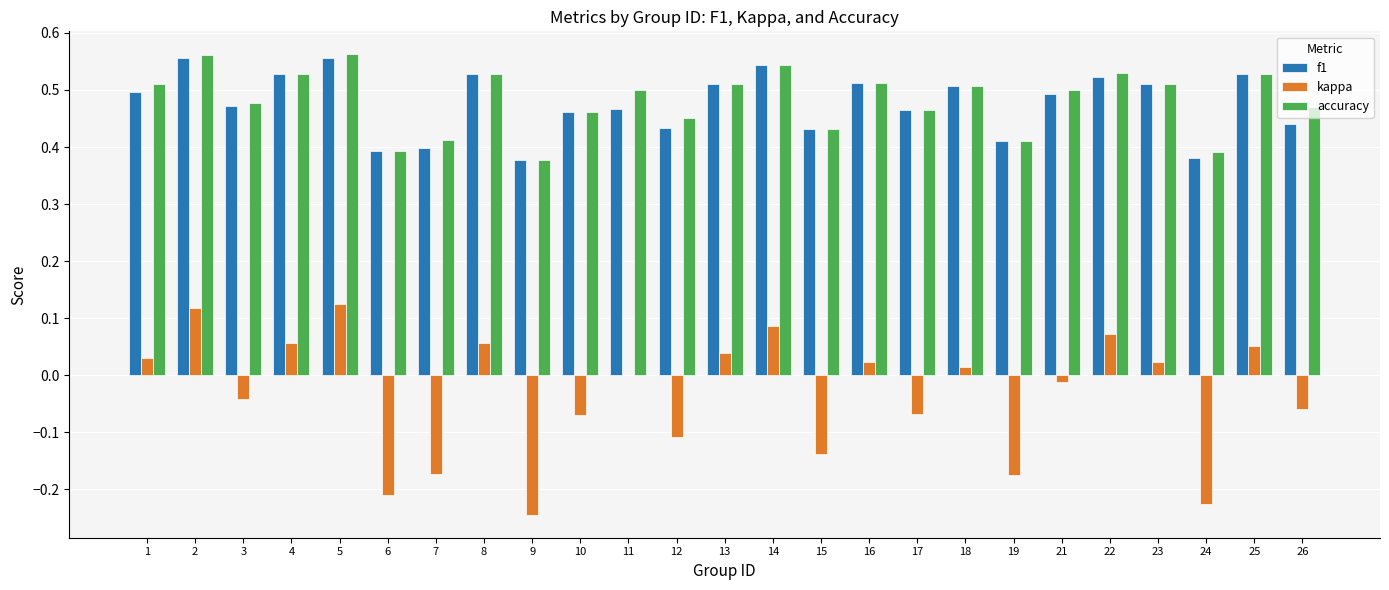

What is the total value across all series at 26?

0.9